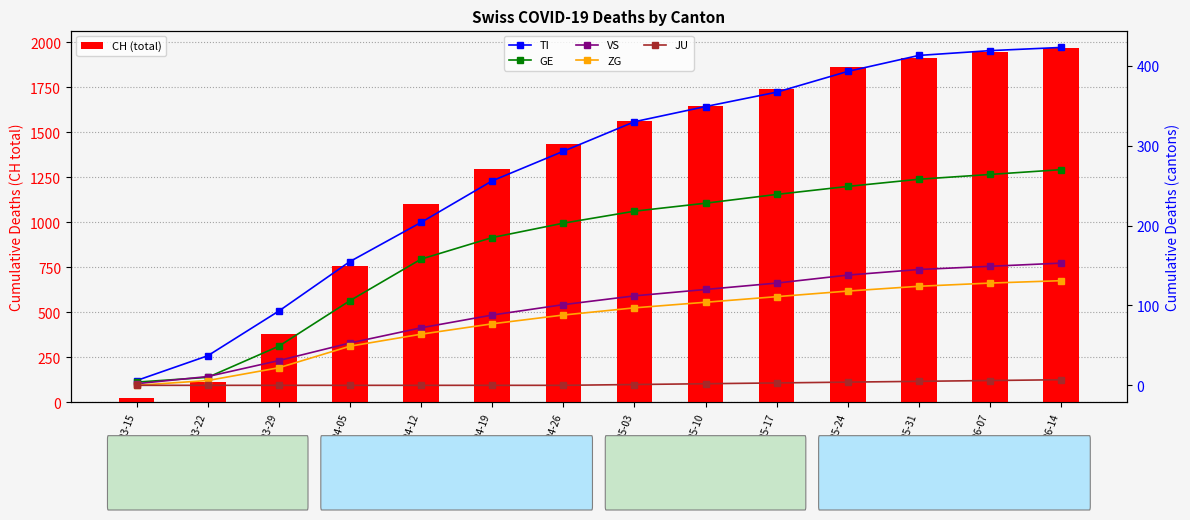

What is the difference between the highest and lowest values at 2020-03-22?

114